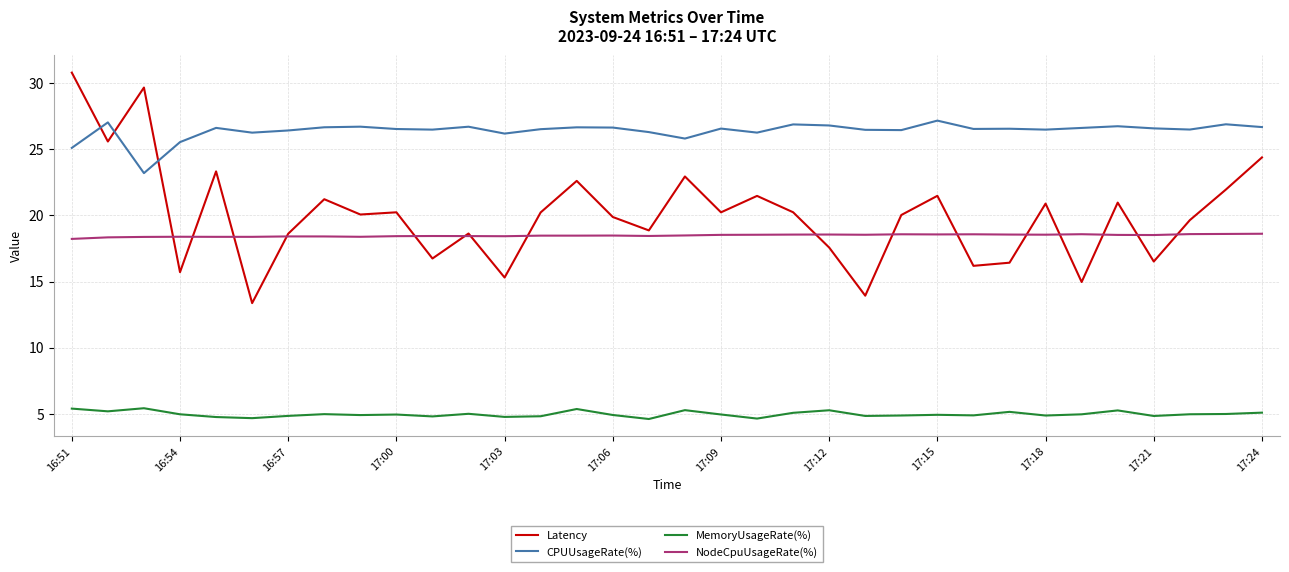

Which series has the largest range (max minus min)?

Latency